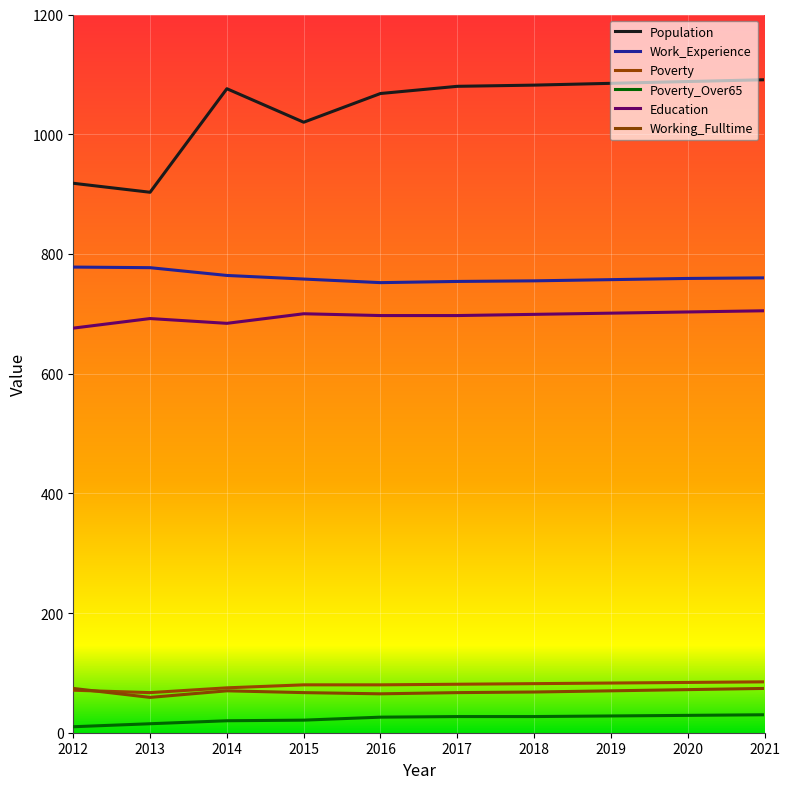

Is this an area chart (filled region under the line)?

No